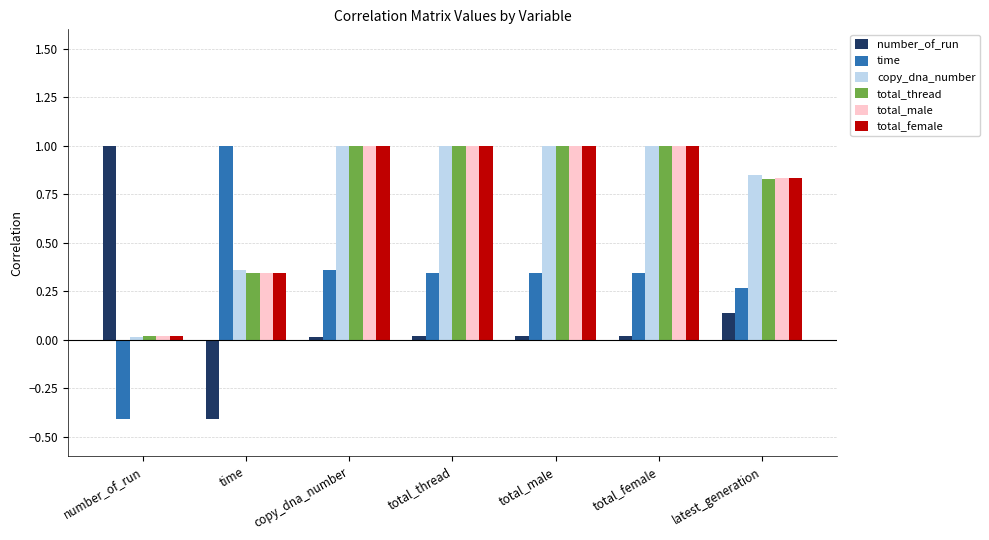

What is the total value across all series at latest_generation?

3.7